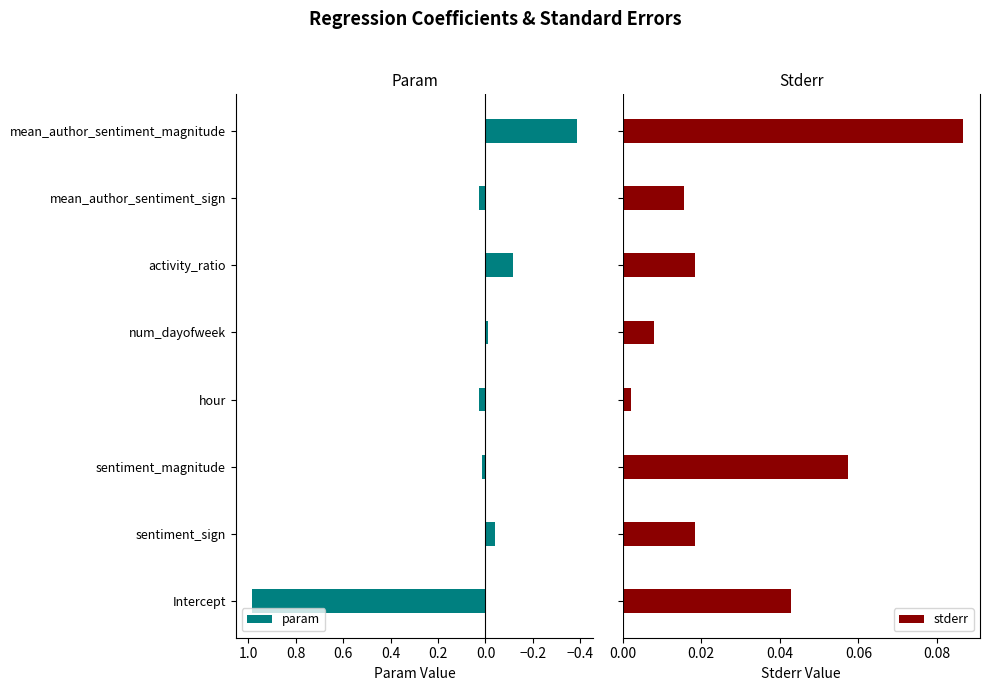

Which category has the lowest value in the param series?

mean_author_sentiment_magnitude